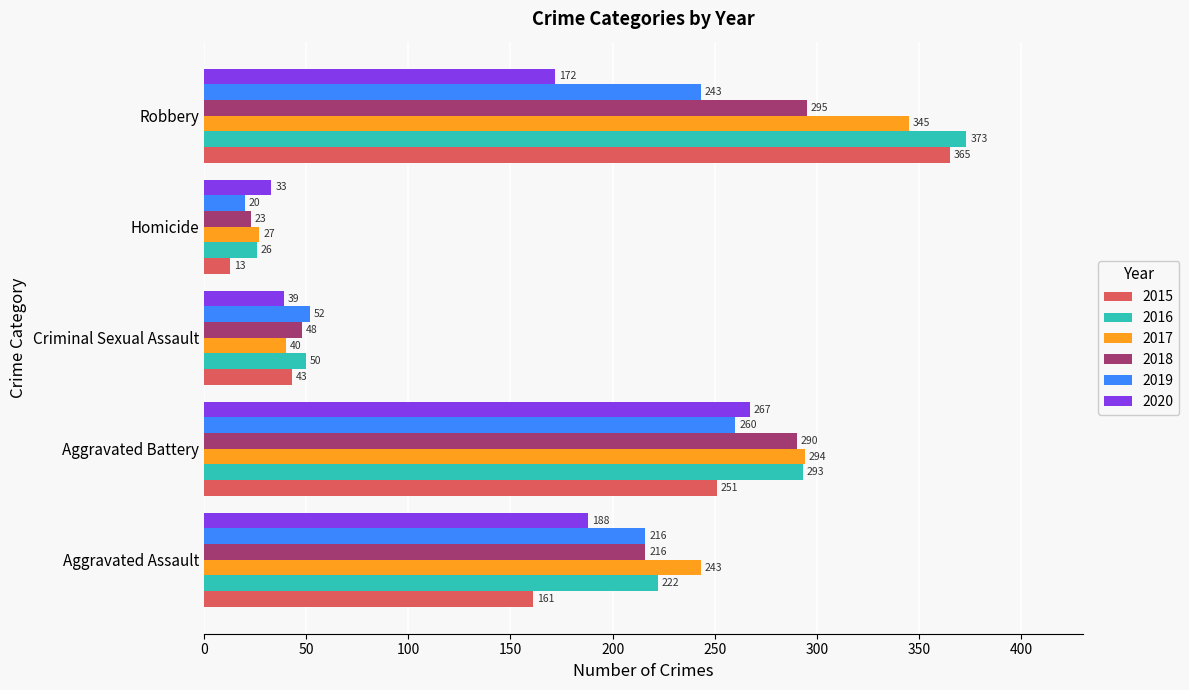

What is the average value of the 2018 series?

174